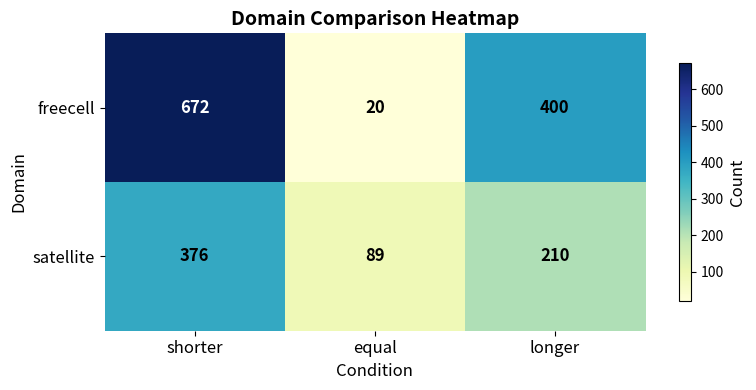

At which label is freecell closest to 346?

longer